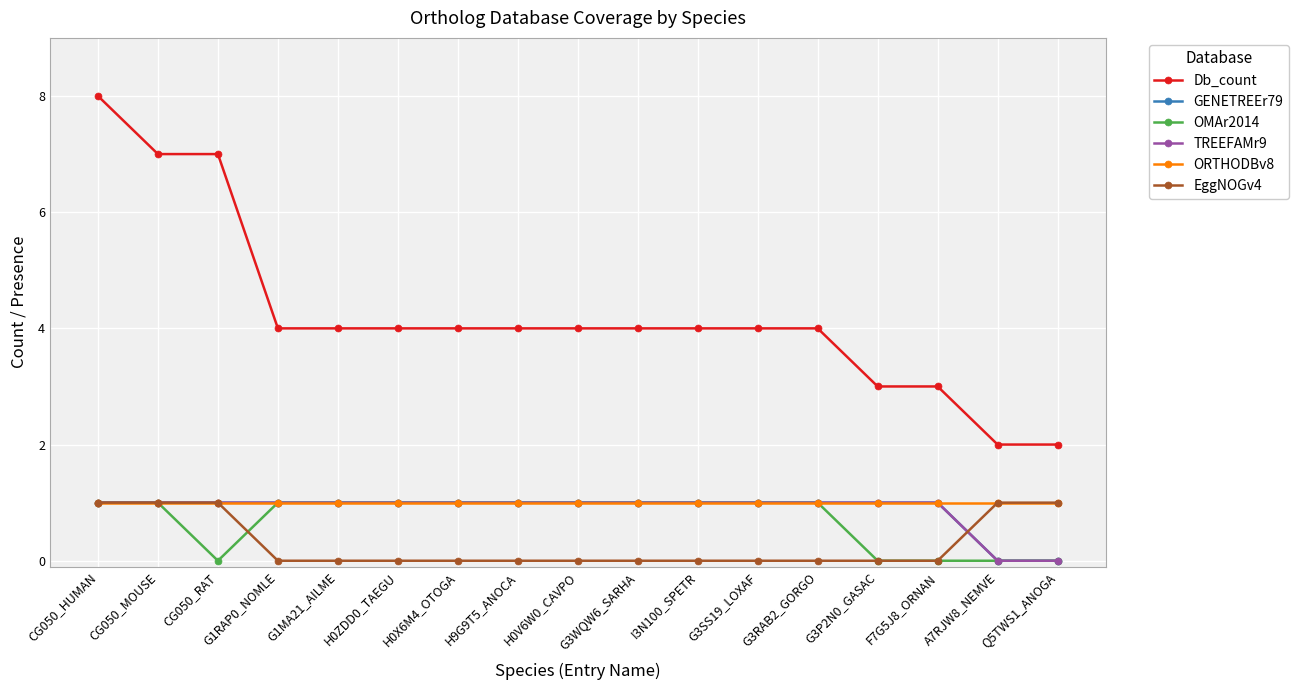

At which label does TREEFAMr9 reach its minimum?

A7RJW8_NEMVE